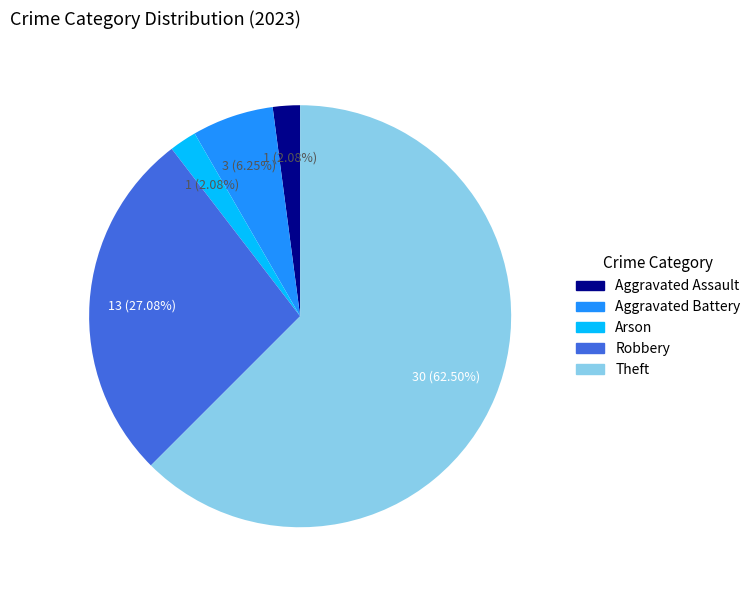

Combined, what portion of the pie is Theft and Robbery?

89.6%